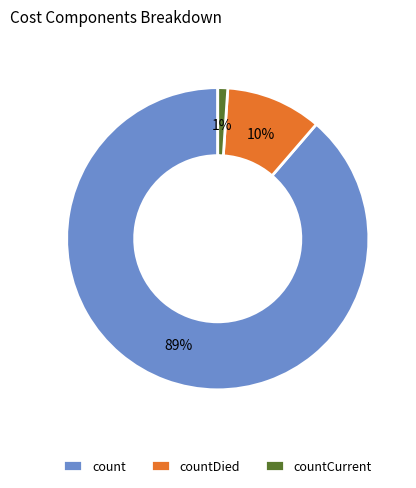

Which has a higher value, countCurrent or count?

count